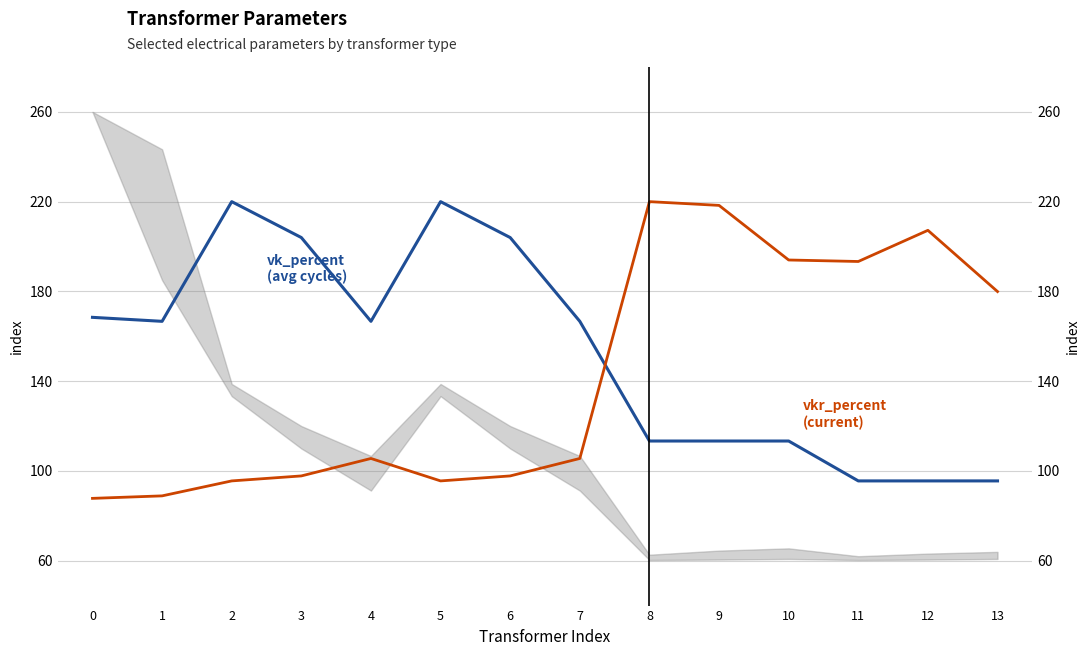

At which category is the sum across all series the highest?

8